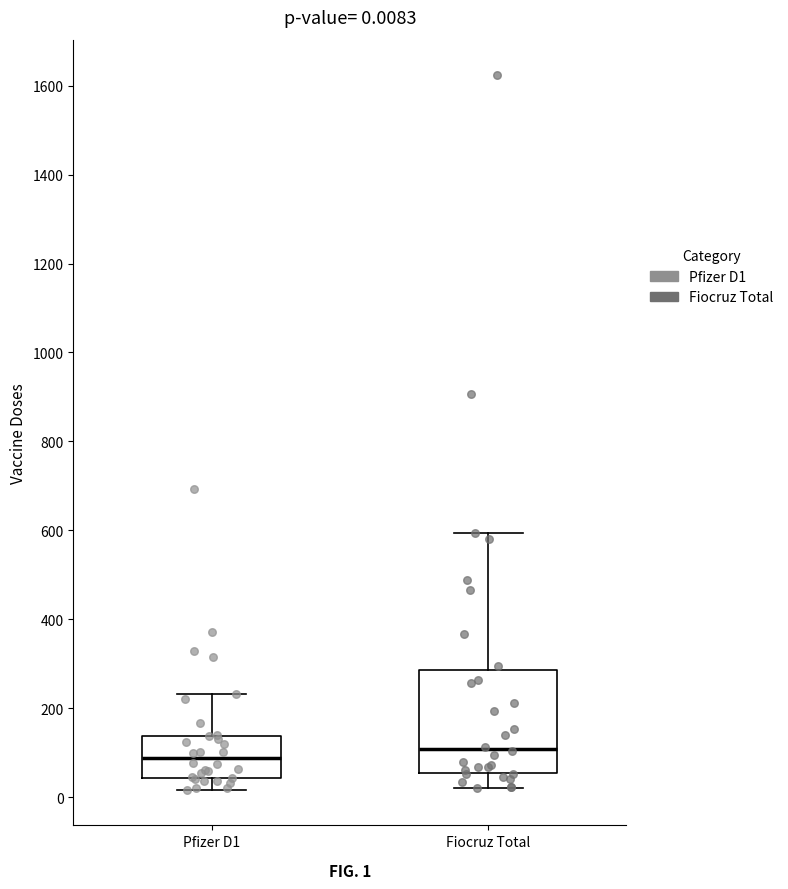

Which box is the tallest, from its lower edge to its upper edge?

Fiocruz Total